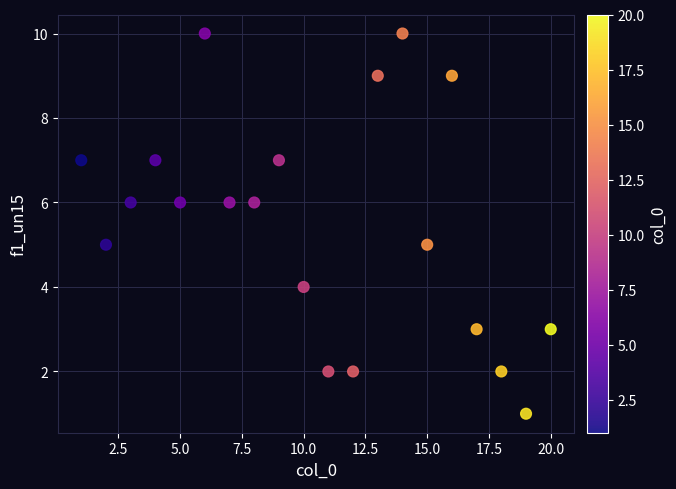

What is the range of X values (max minus min)?

19